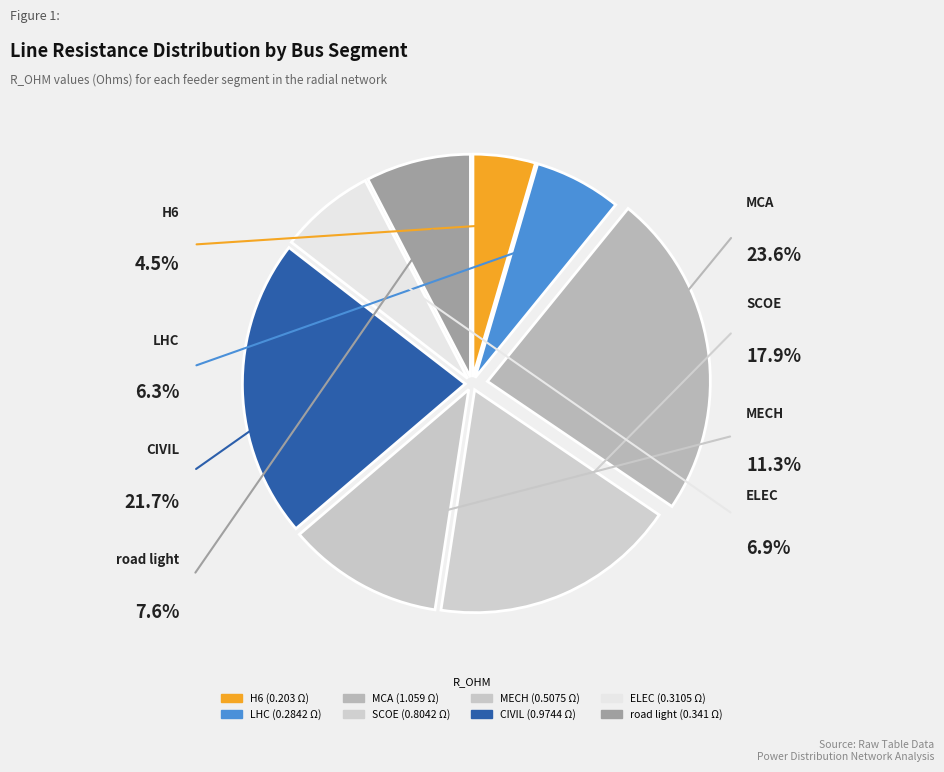

What portion of the pie excludes H6?

95.5%